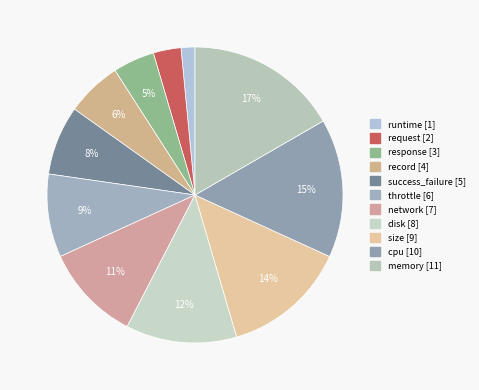

How many segments does this pie chart have?

11